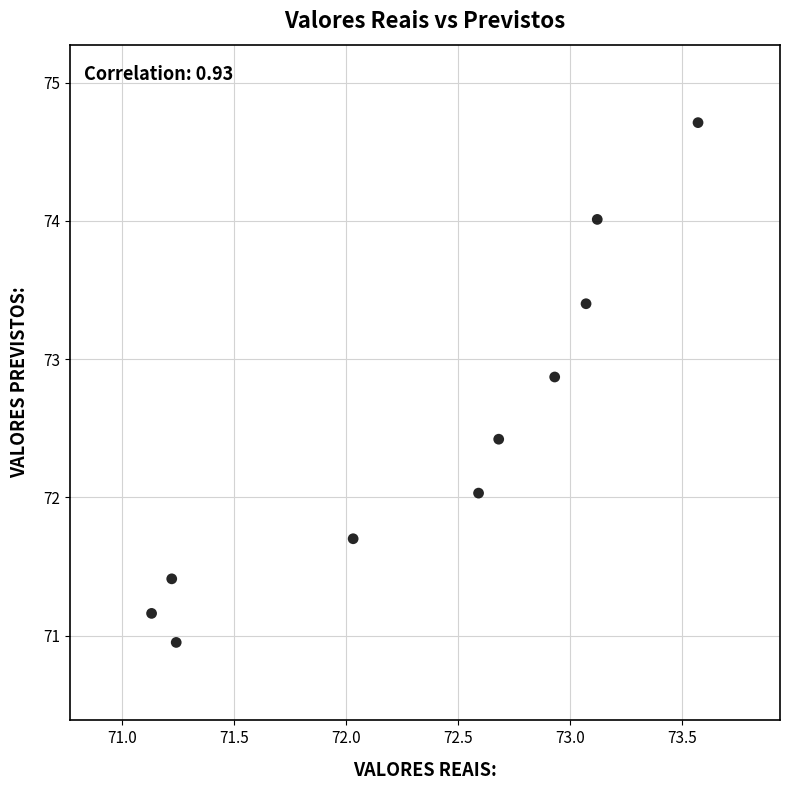

What is the range of X values (max minus min)?

2.4